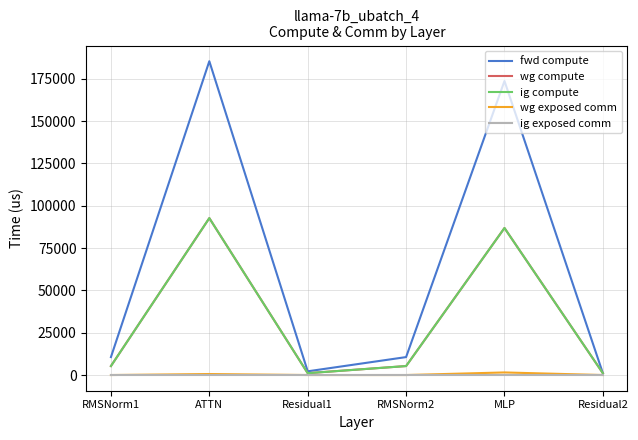

True or false: ig compute has more than 2 interior local peaks.

False